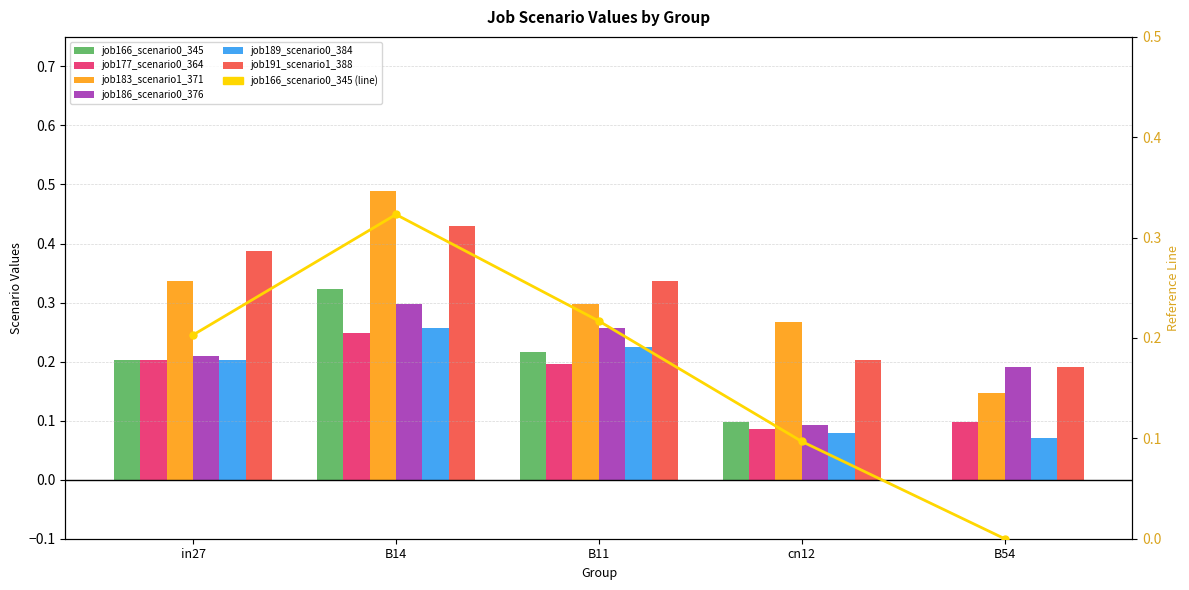

Is the value of job166_scenario0_345 at B54 greater than the value of job186_scenario0_376 at B54?

No